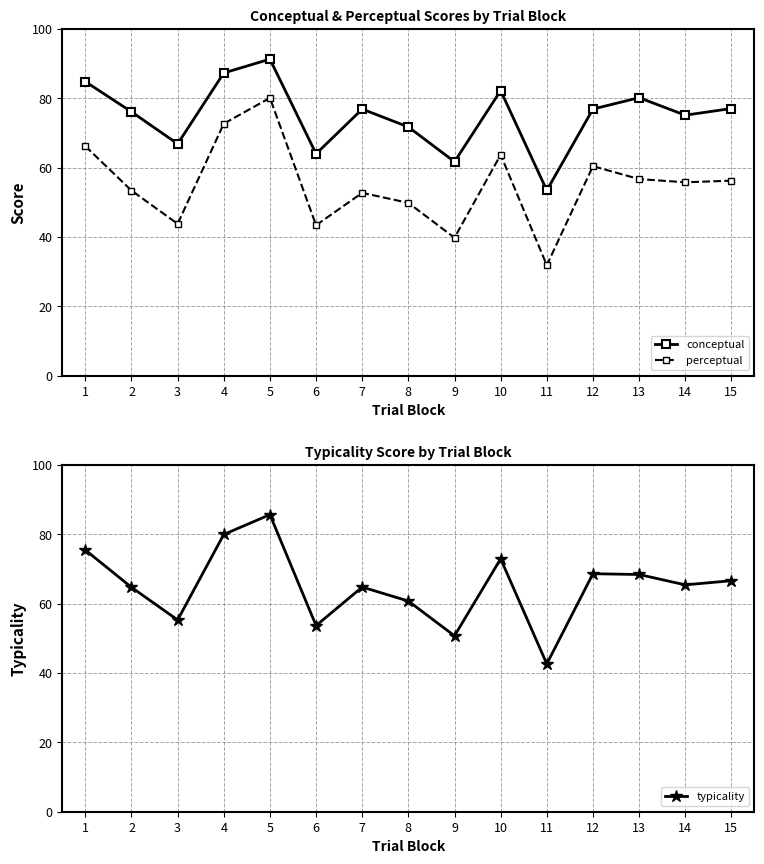

Reading right to left, list all the values displayed in this chart.

conceptual: 77.0	75.1	80.2	76.9	53.4	82.2	61.7	71.7	76.9	64.0	91.3	87.3	66.8	76.1	84.8
perceptual: 56.2	55.8	56.7	60.4	31.8	63.7	39.8	49.8	52.7	43.4	80.1	72.7	43.8	53.4	66.2
typicality: 66.6	65.4	68.4	68.6	42.6	72.9	50.7	60.8	64.8	53.7	85.7	80.0	55.3	64.7	75.5